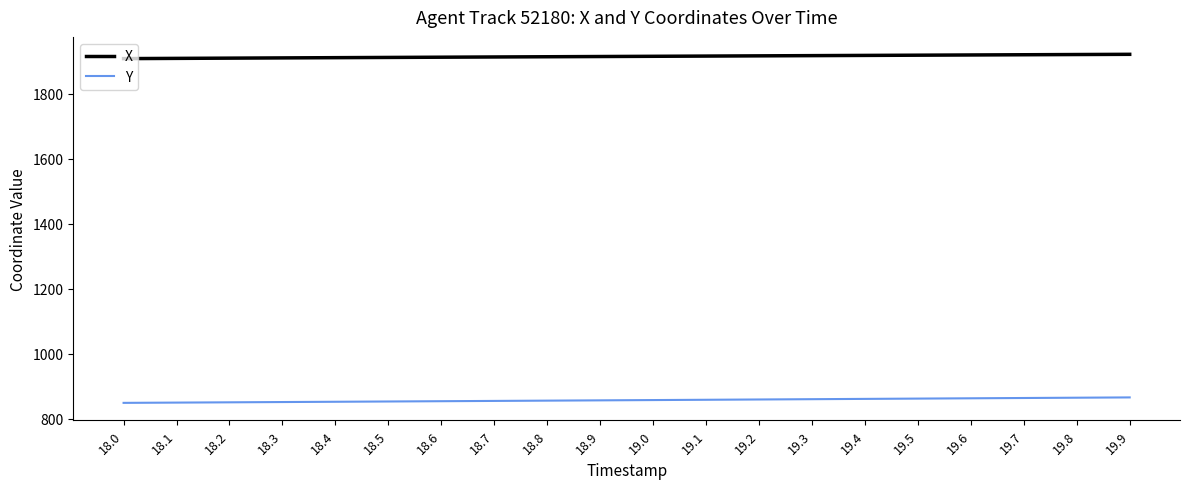

True or false: Y and X cross at least once.

False